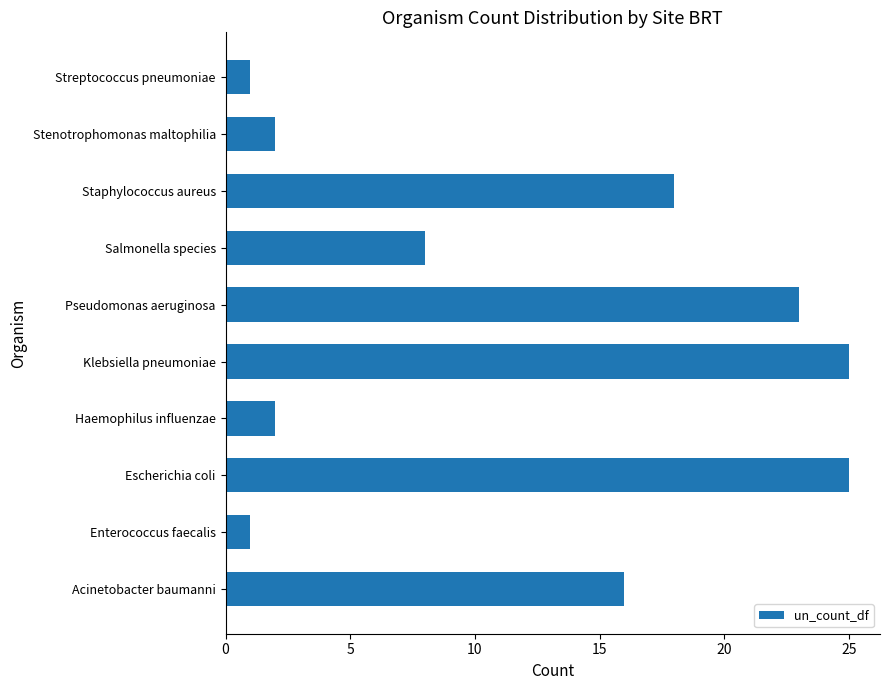

At which label is the value closest to 13?

Acinetobacter baumanni